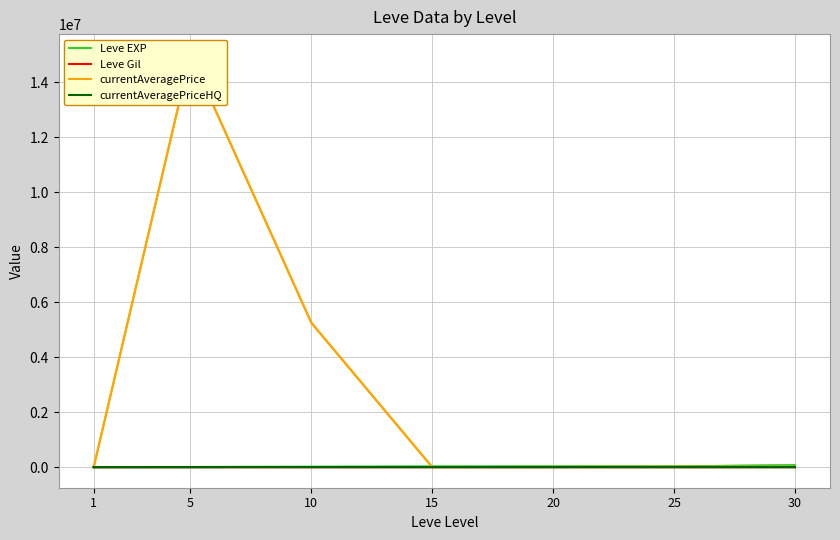

At 10, list the series in order from largest to smallest.

currentAveragePrice, Leve EXP, currentAveragePriceHQ, Leve Gil